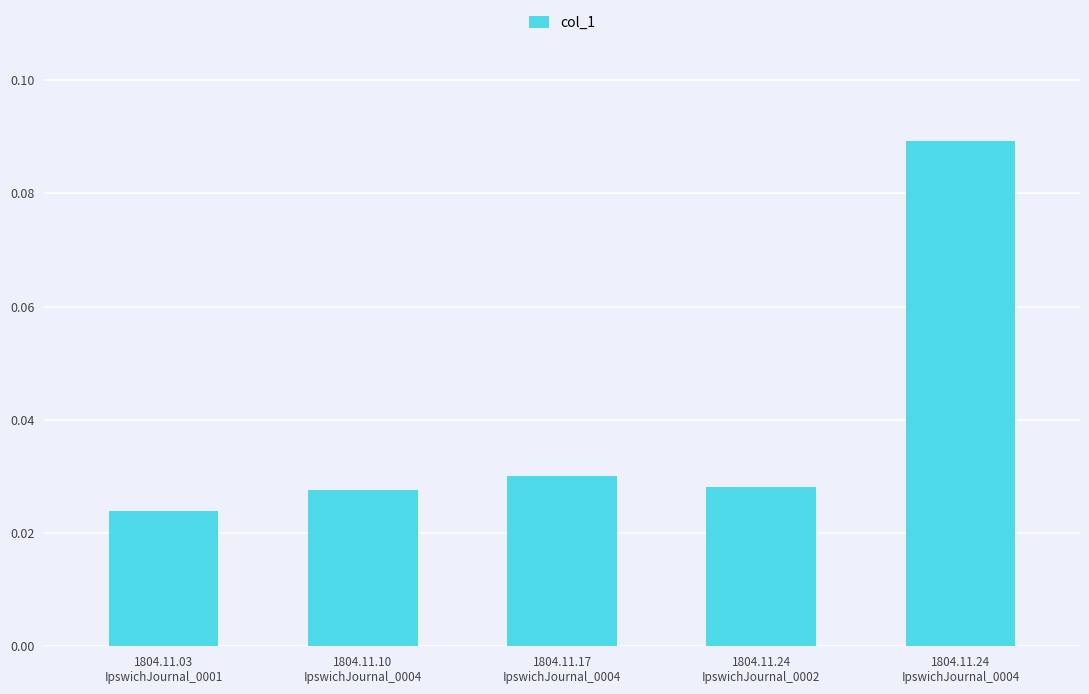

What is the label of the 2nd bar from the left?

1804.11.10
IpswichJournal_0004